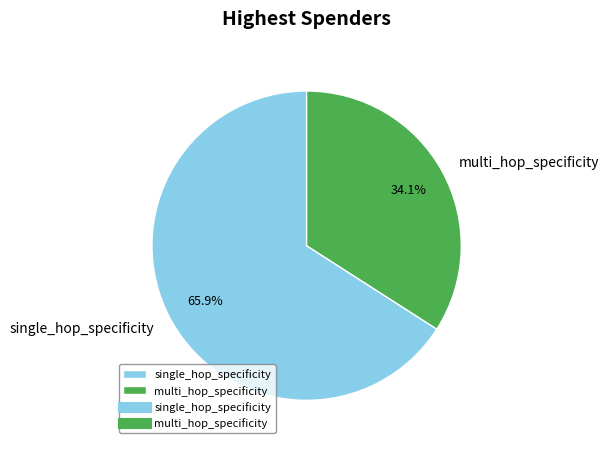

Is it true that multi_hop_specificity is 54% of the pie?

False